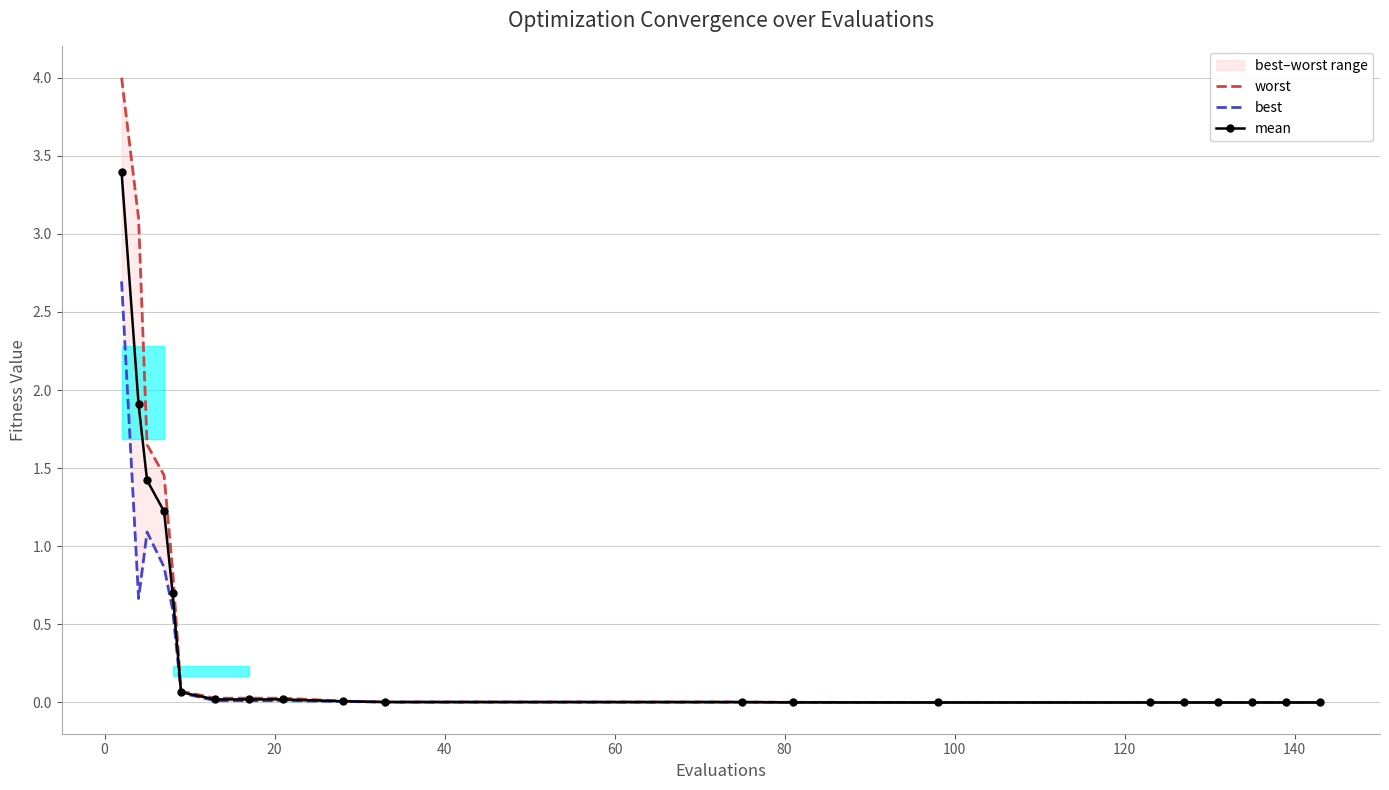

True or false: best and mean intersect in this chart.

False